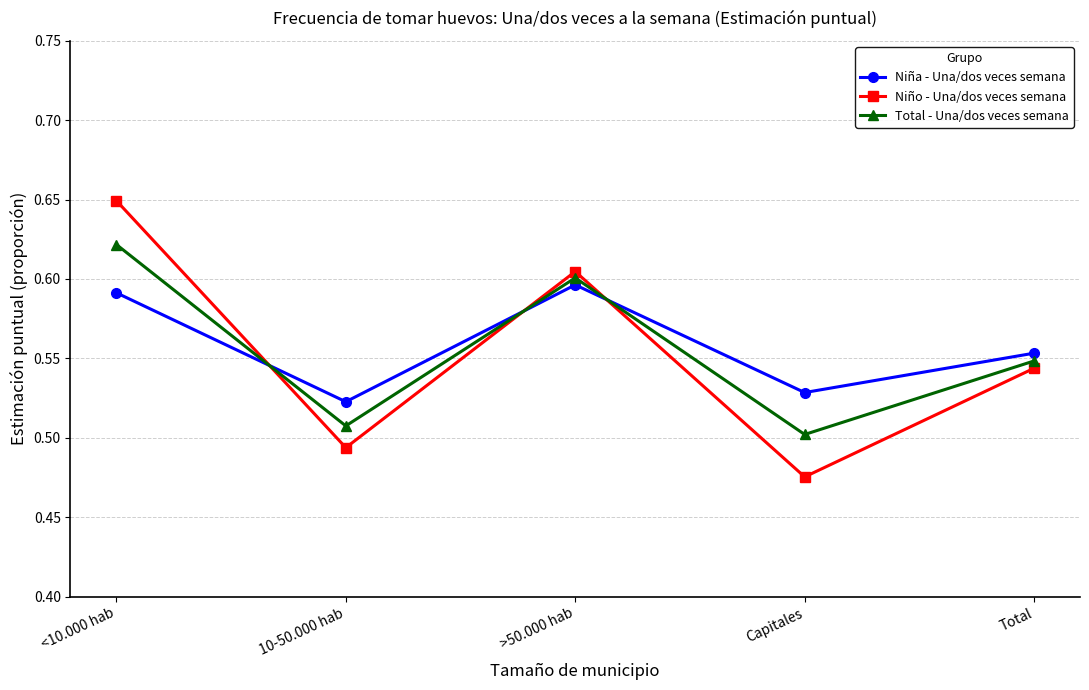

What is the label of the 2nd point from the left?

10-50.000 hab